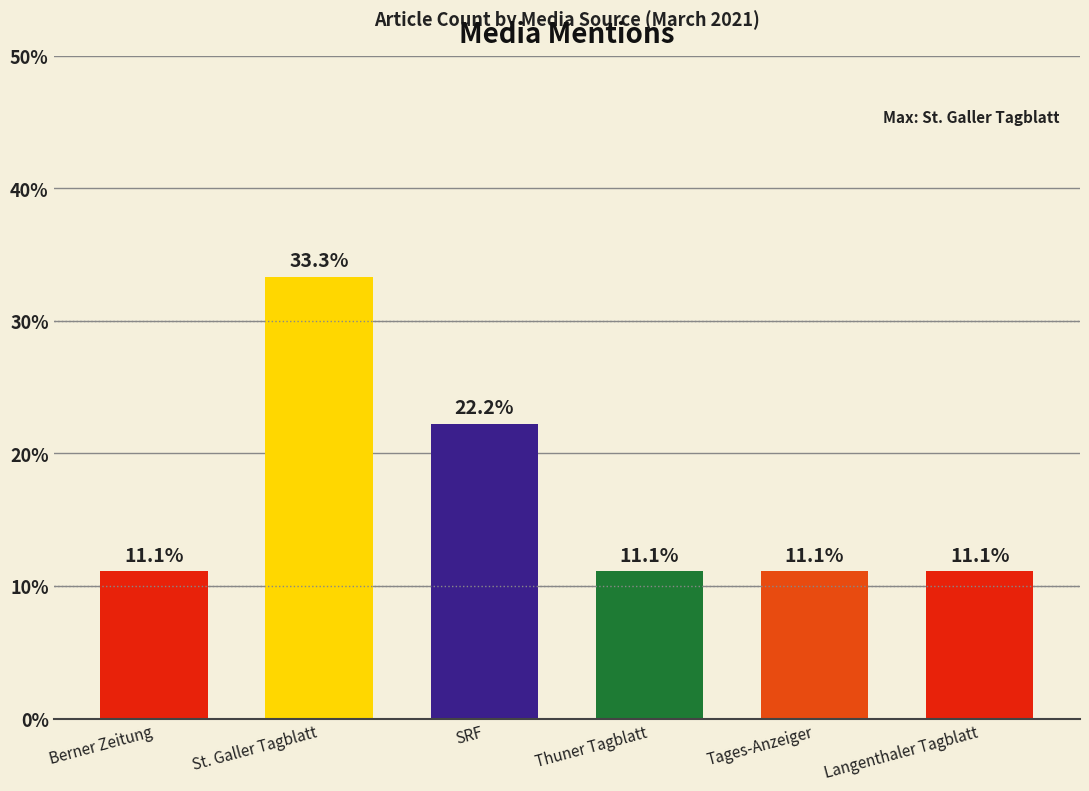

Approximately how many times larger is the value at Langenthaler Tagblatt compared to St. Galler Tagblatt?

0.3